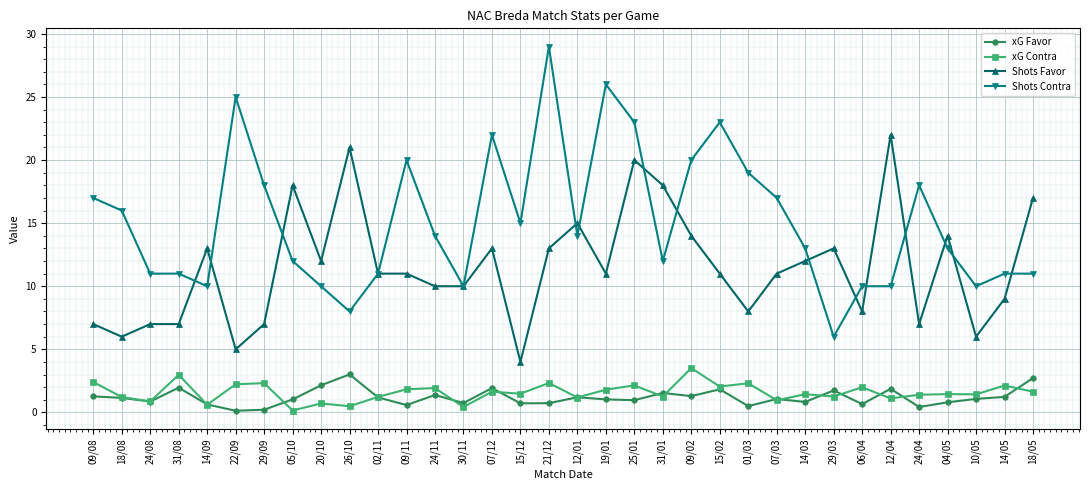

At which category is the sum across all series the highest?

25/01